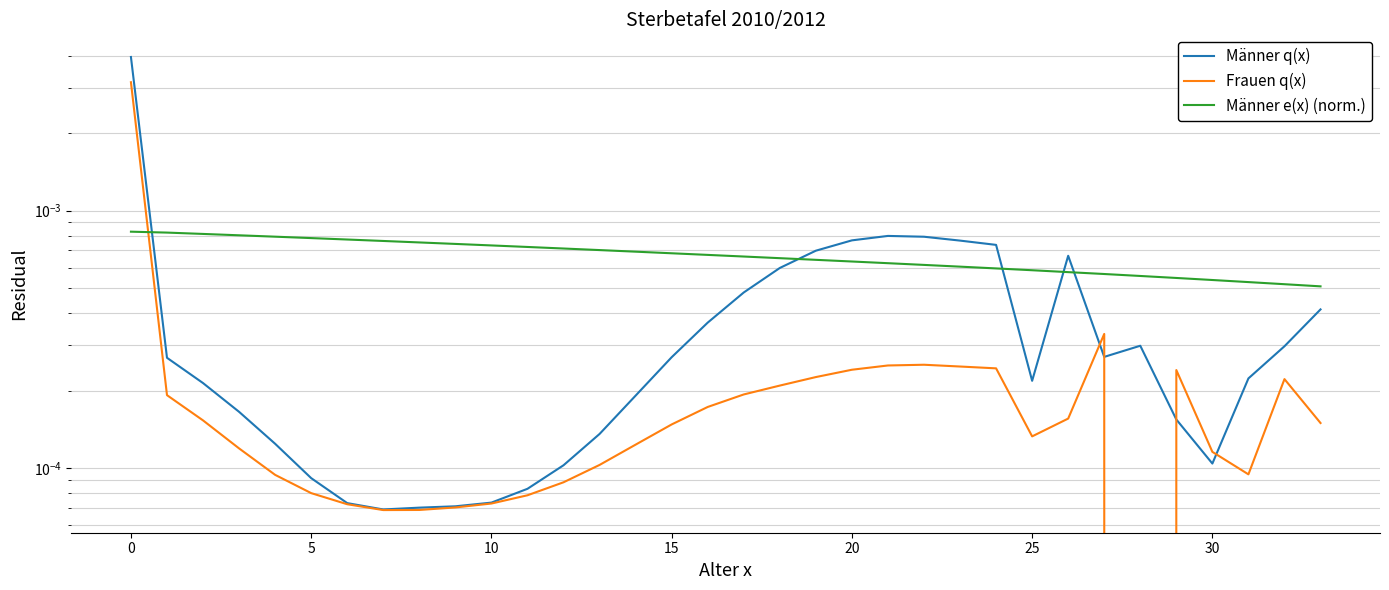

How many interior local valleys does the Männer q(x) series have?

4